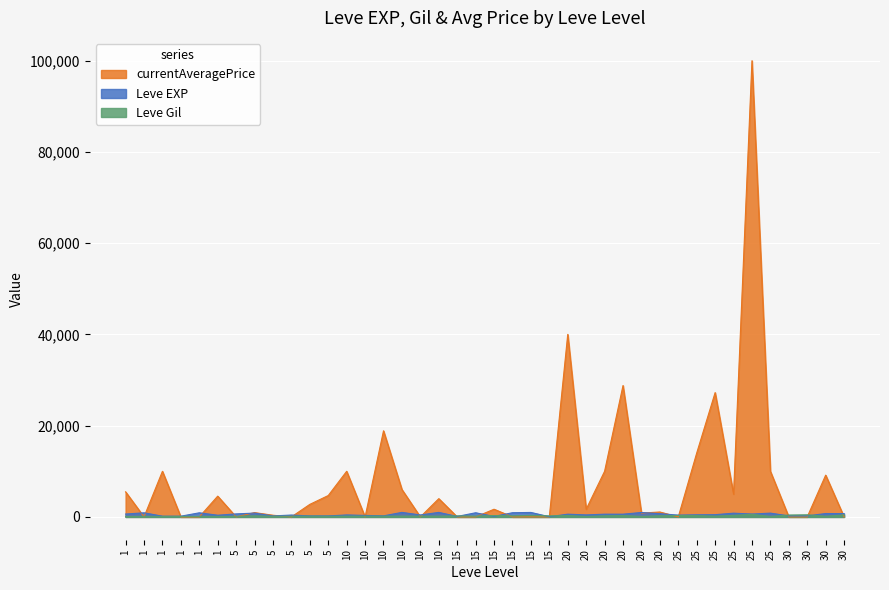

The currentAveragePrice series shows 14000 at 25. True or false?

True